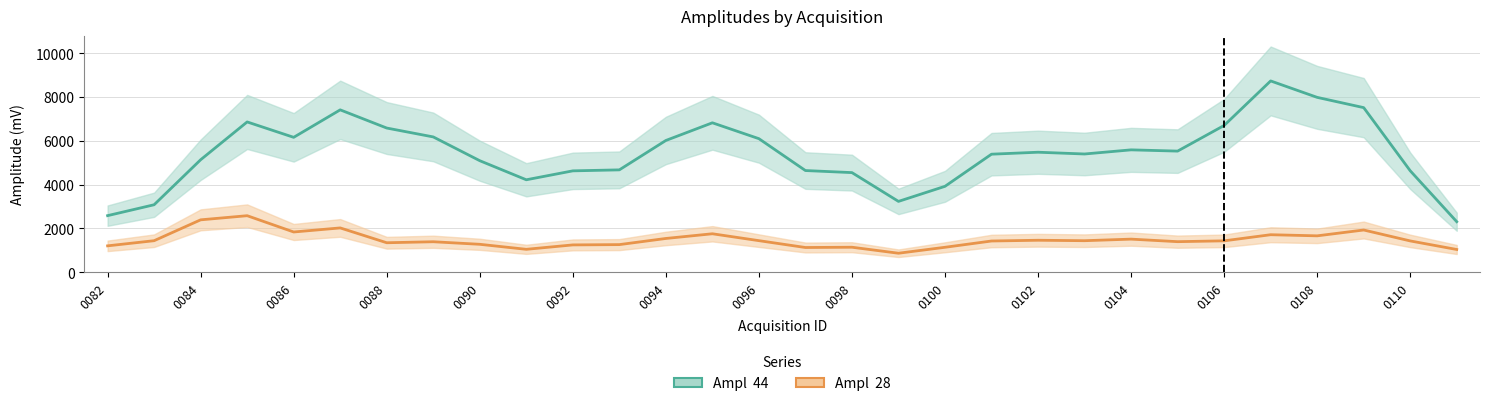

The Ampl  28 series shows 1538.0 at 0094. True or false?

True